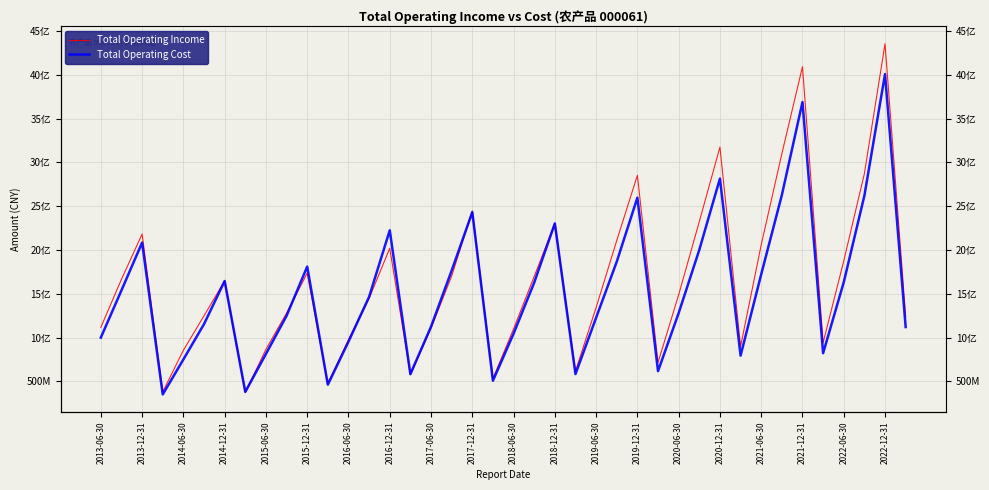

What is the label of the 40th point from the right?

2013-06-30